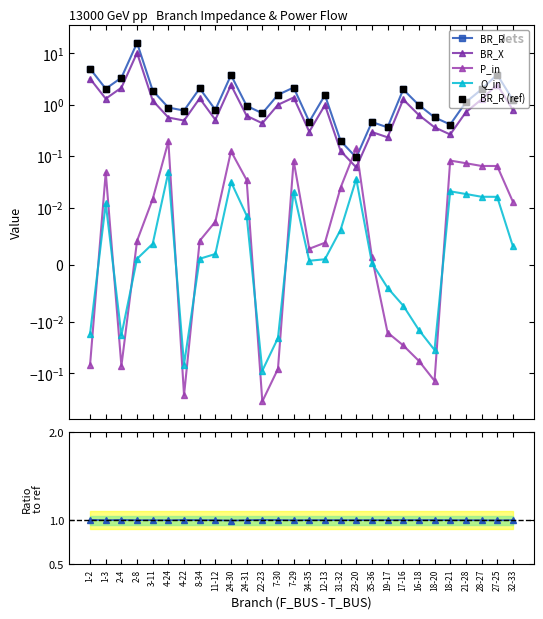

True or false: Q_in and P_in cross at least once.

True